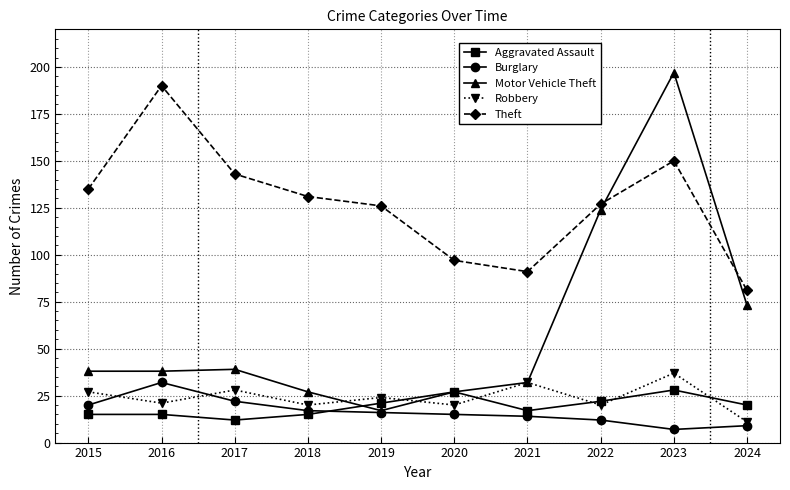

How many distinct data groups are displayed?

5